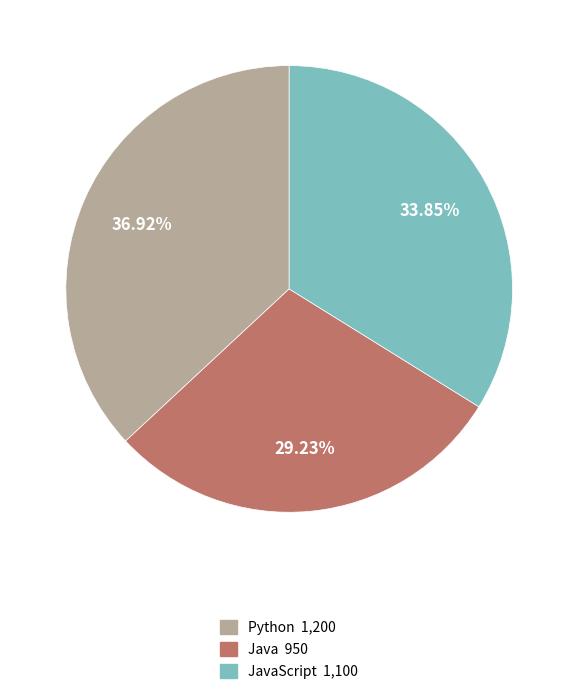

Does any single category account for the majority?

No